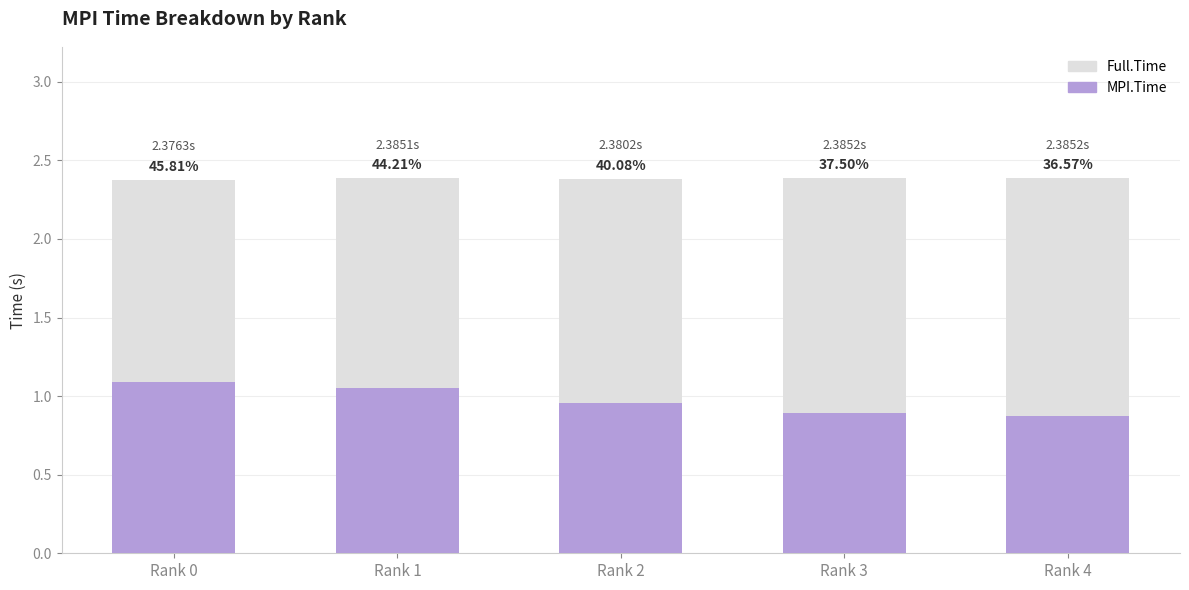

The value of MPI.Time at Rank 4 is 0.9. True or false?

True